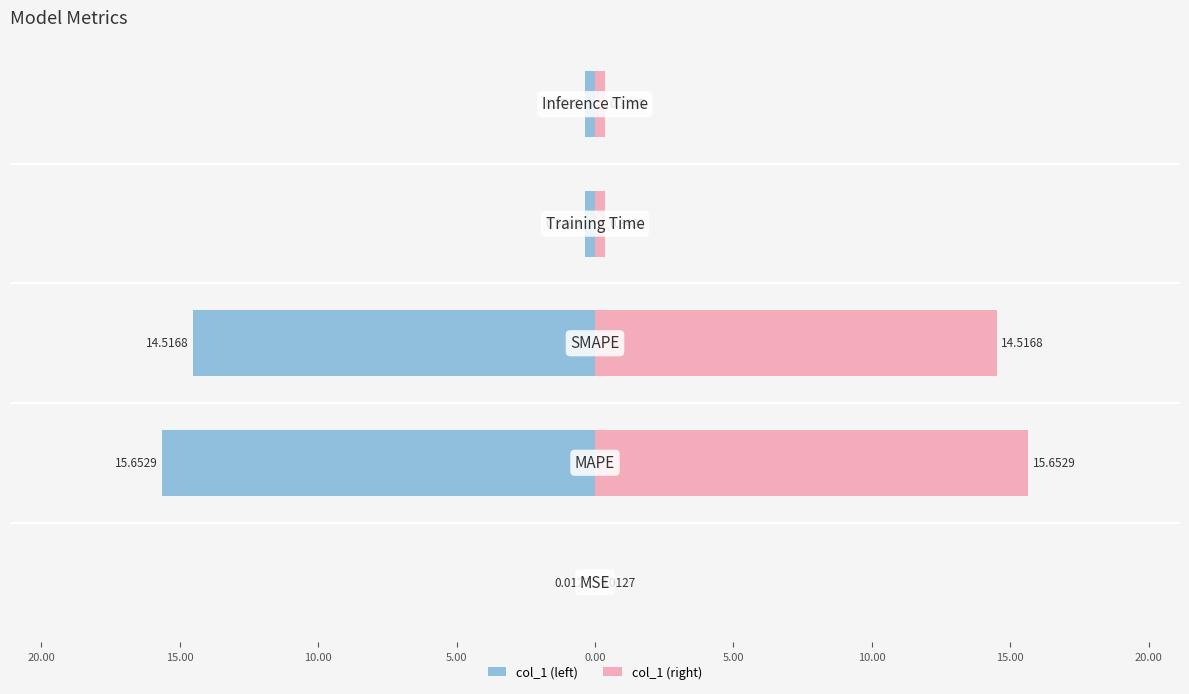

Which series has the largest range (max minus min)?

col_1 (left)